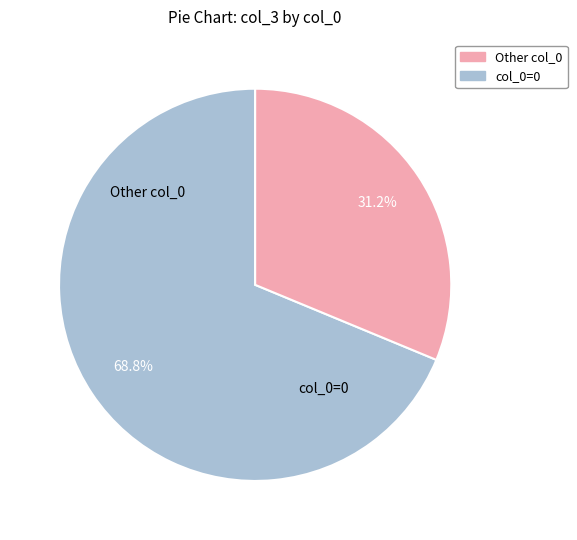

Does any single category account for the majority?

Yes